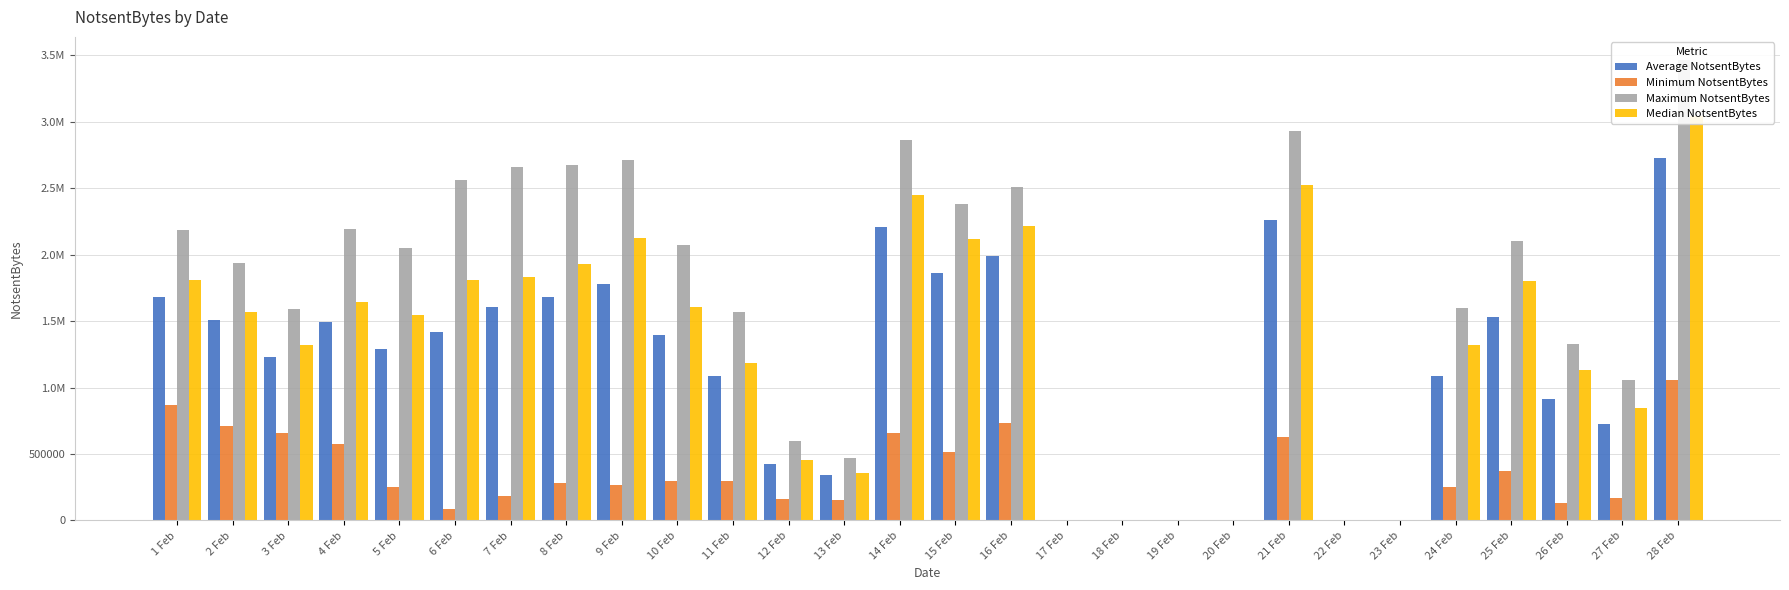

What is the value of the Minimum NotsentBytes bar at the 5th from the left?

251285.0